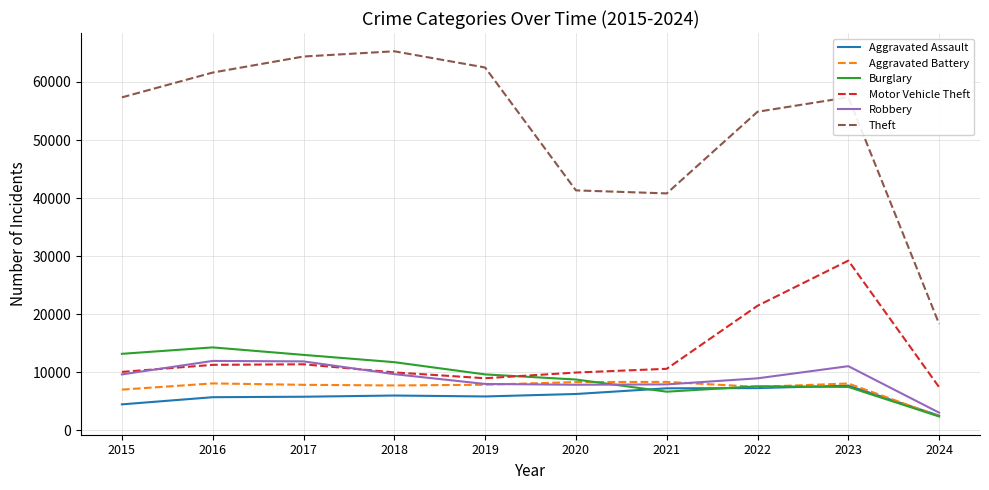

True or false: Theft and Aggravated Assault intersect in this chart.

False